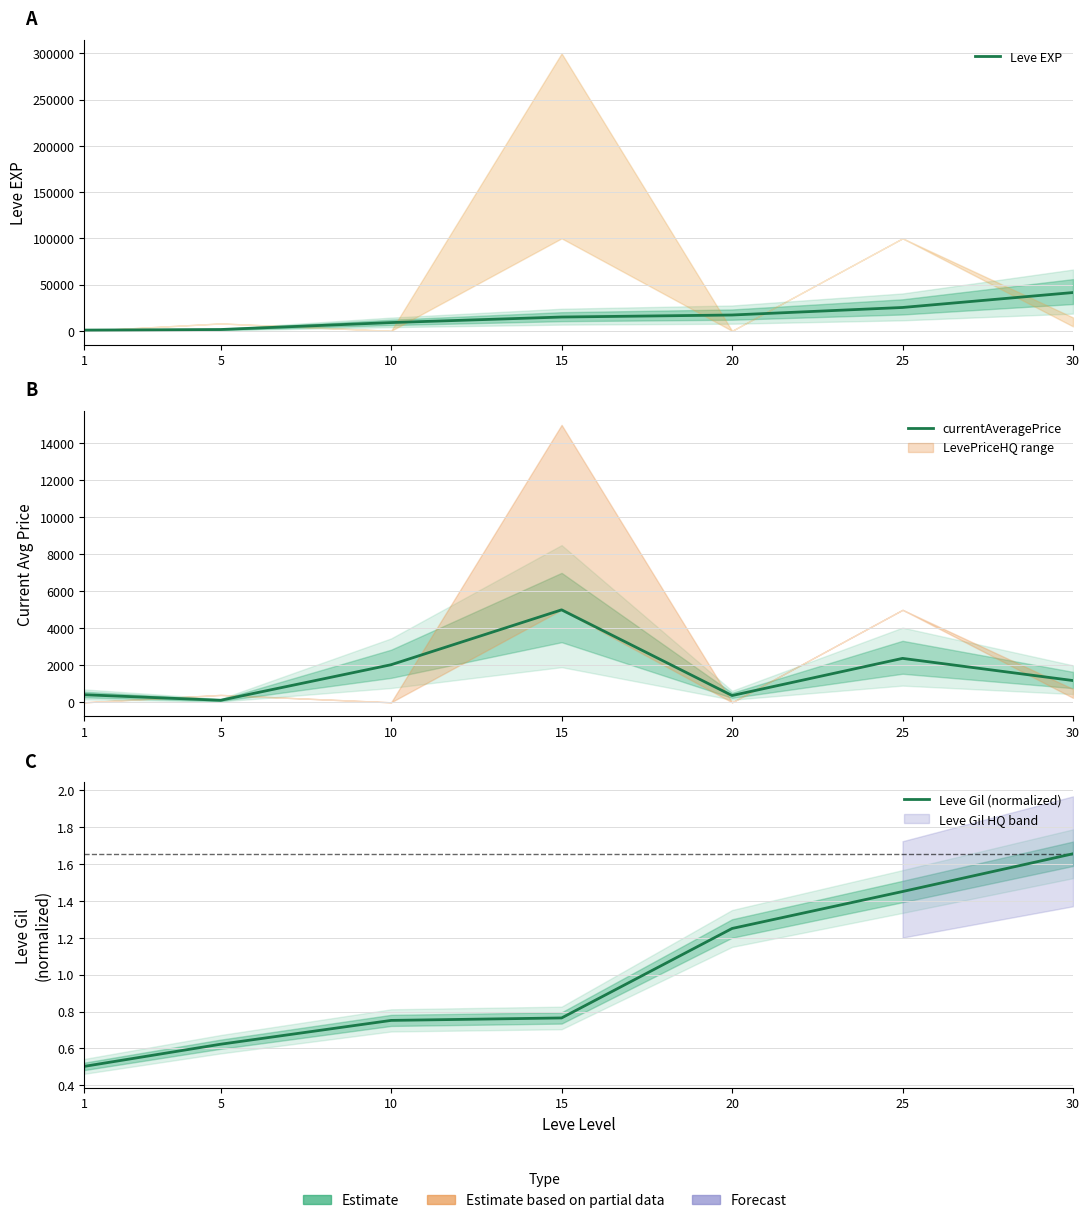

The Leve EXP series shows 8930.0 at 10. True or false?

True